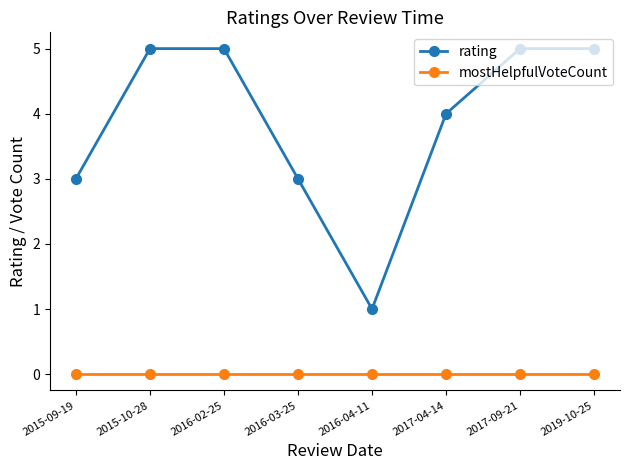

Is this an area chart (filled region under the line)?

No